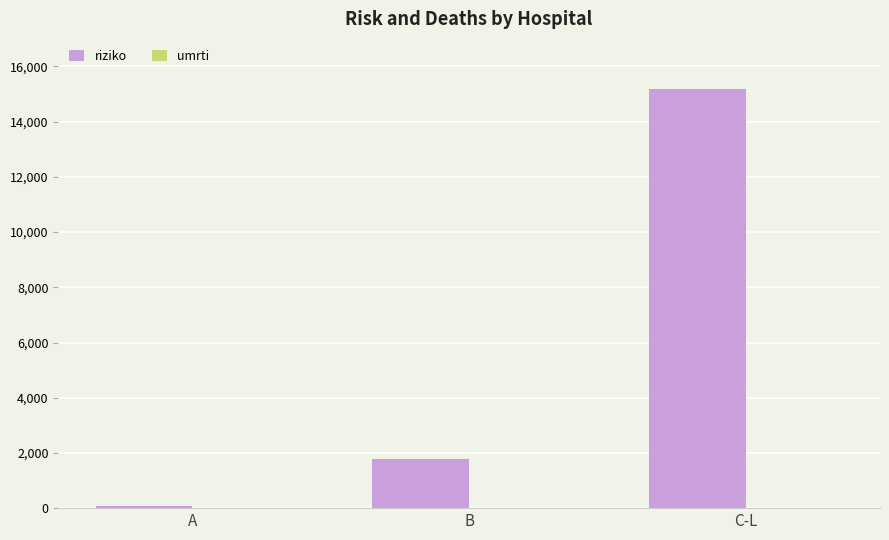

Which series has the widest spread of values?

riziko